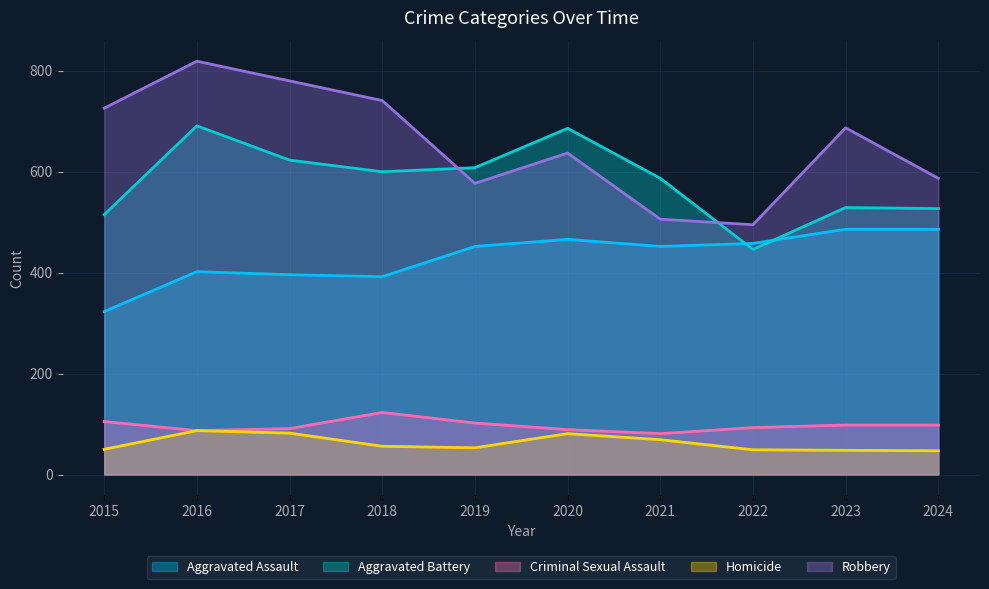

Reading right to left, extract all data points from this chart.

Aggravated Assault: 486	486	458	452	466	452	392	396	402	323
Aggravated Battery: 527	529	446	587	686	608	600	623	691	515
Criminal Sexual Assault: 98	98	93	81	89	102	123	91	87	105
Homicide: 47	48	49	69	81	53	56	82	87	50
Robbery: 587	687	495	506	637	577	741	780	819	726